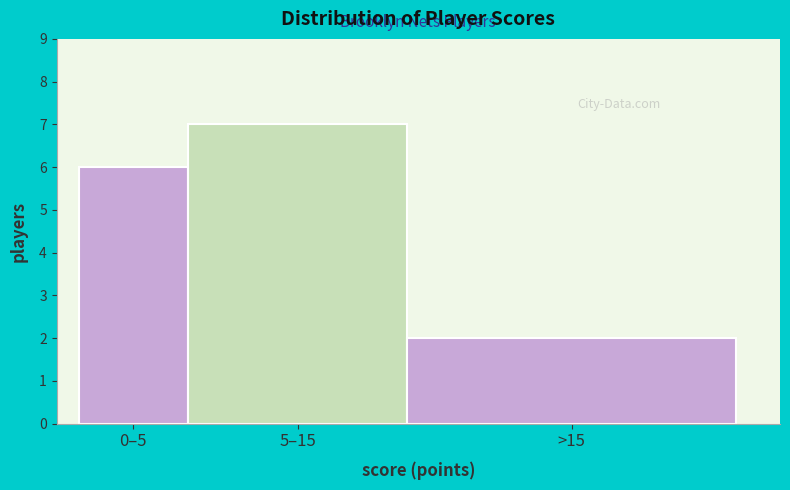

Reading left to right, list all the values displayed in this chart.

6	7	2